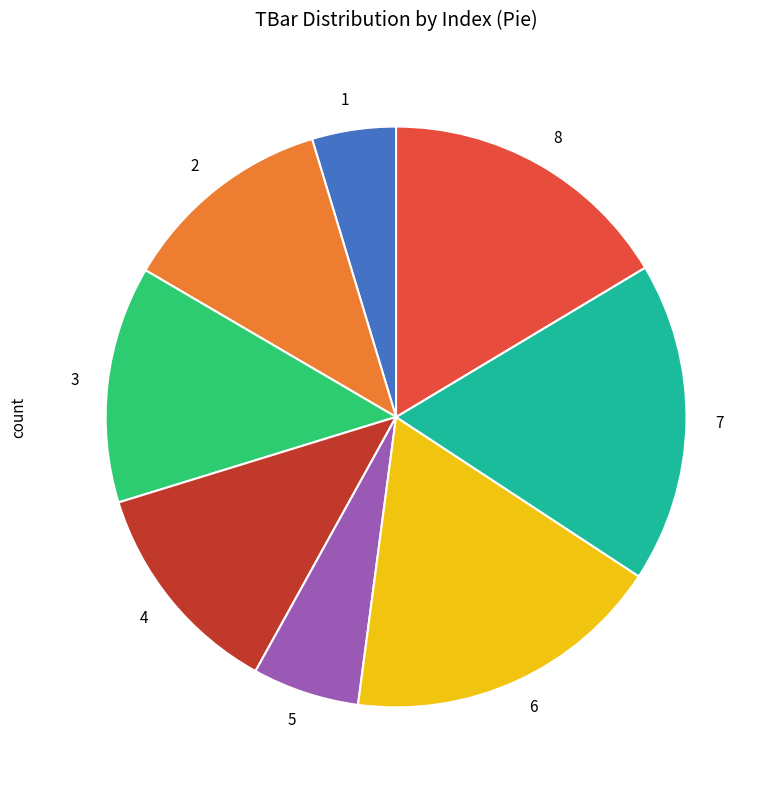

Do 8 and 7 together represent more than half of the pie?

No